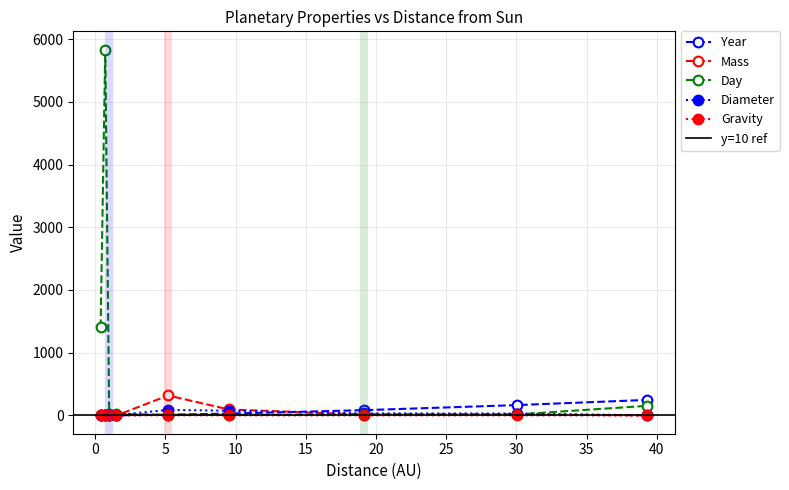

What is the maximum value for Mass?

317.8